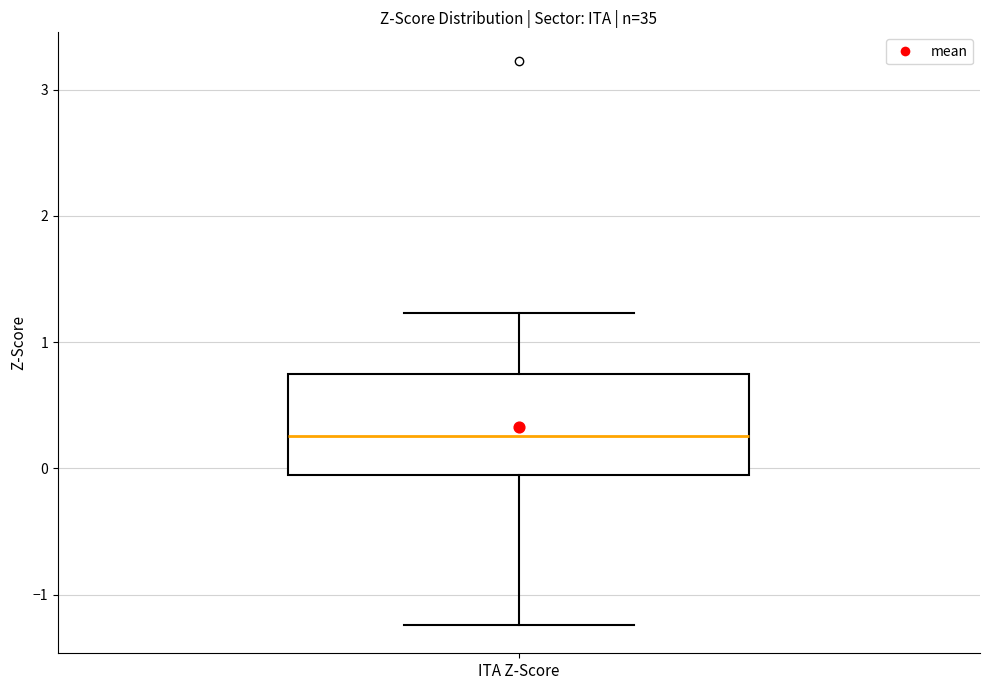

Transcribe this box plot: give where the median line is, the range the box spans, and where the two whiskers end, as read against the y-axis. The values are not printed on the chart, so give them approximately, as read against the axis.

median 0.3, box -0.1 to 0.7, whiskers -1.2 to 1.2